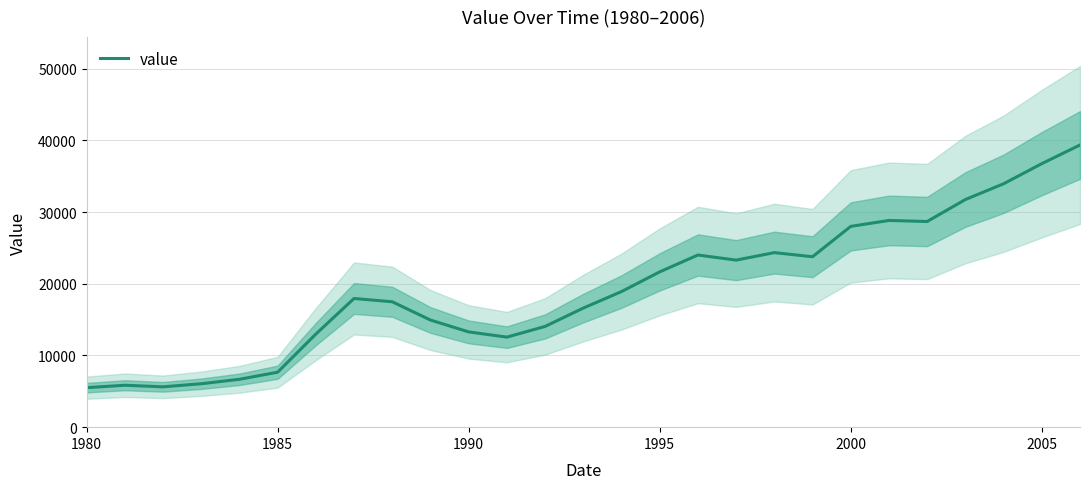

Reading right to left, extract all data points from this chart.

39354	36753	33948	31746	28684	28832	28003	23770	24345	23297	24011	21660	18912	16609	14051	12559	13286	14943	17488	17948	12984	7665	6677	6057	5626	5847	5508